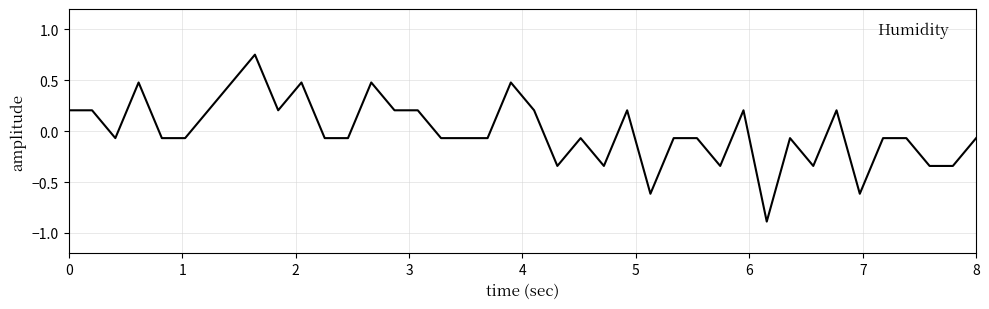

What is the difference between the maximum and minimum values?

1.6